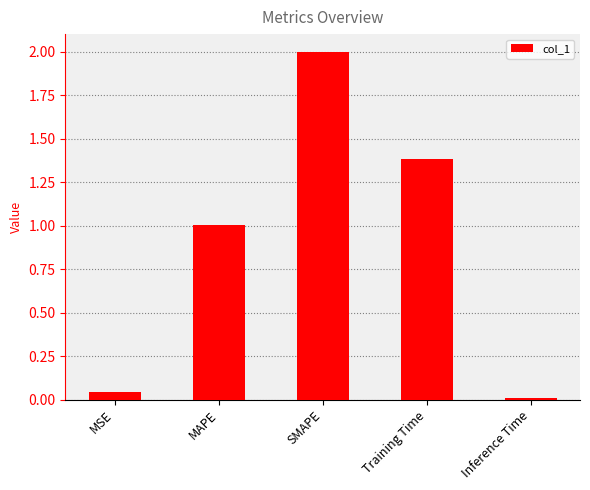

The chart shows a value of 0.0 at Inference Time. True or false?

True